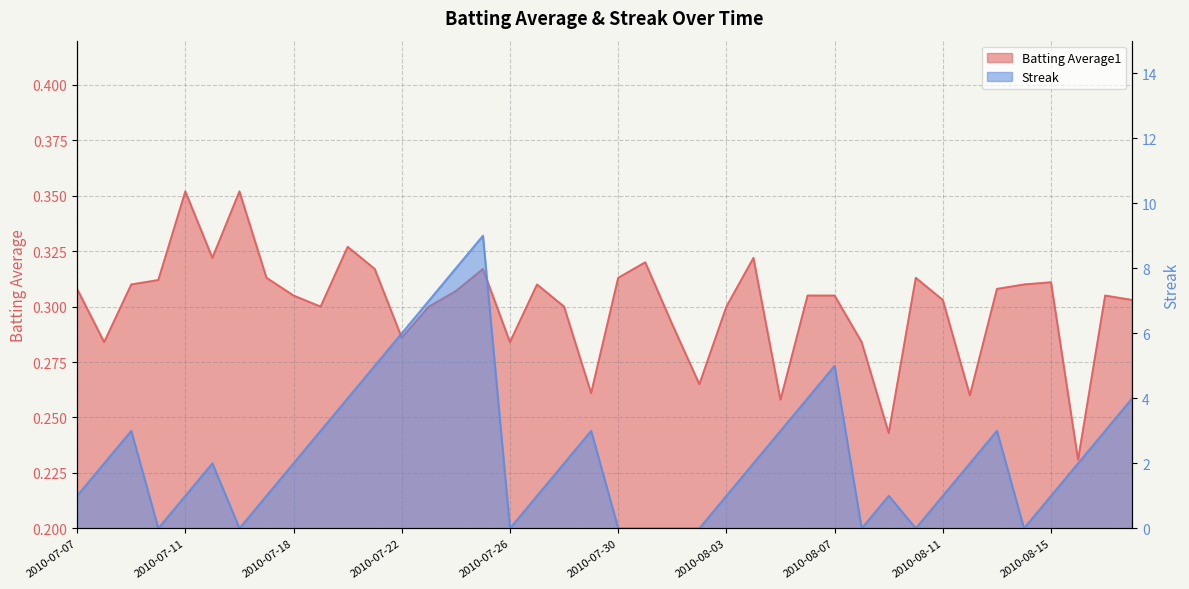

Is it true that Streak equals 2.0 at 2010-08-16?

True